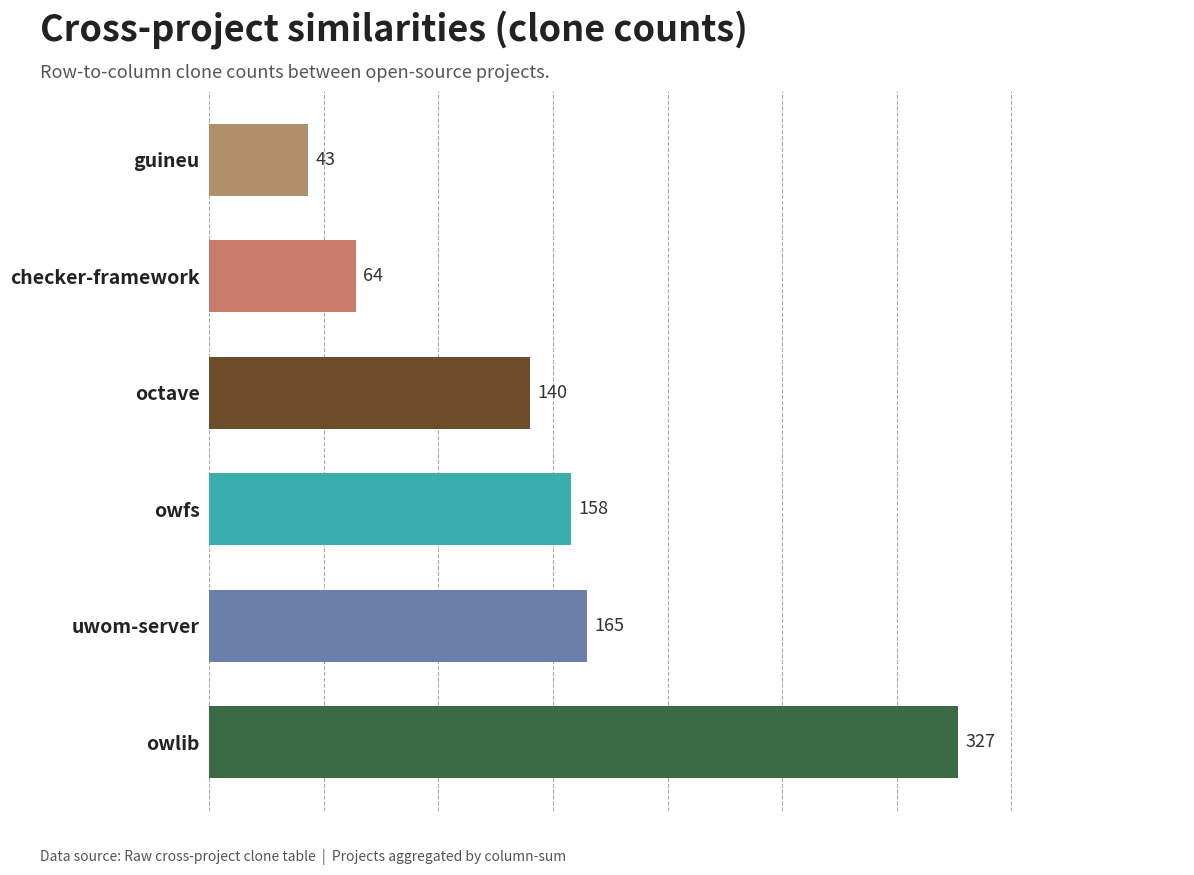

Is it true that the value at octave is 252?

False